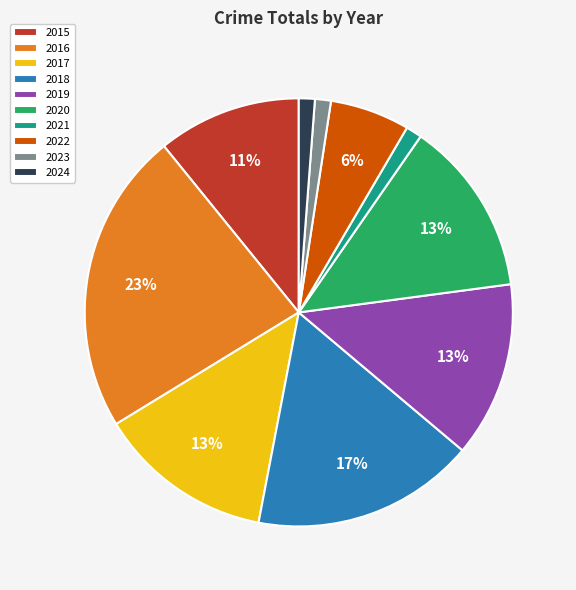

How many slices are in this pie chart?

10